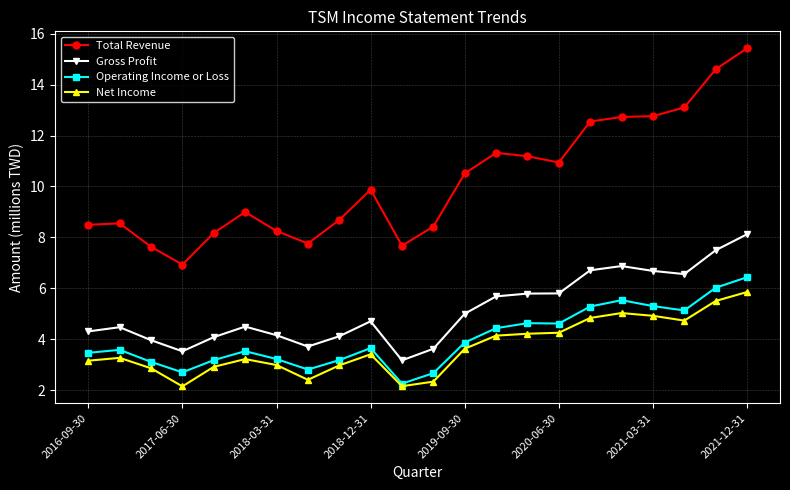

True or false: Operating Income or Loss and Gross Profit intersect in this chart.

False